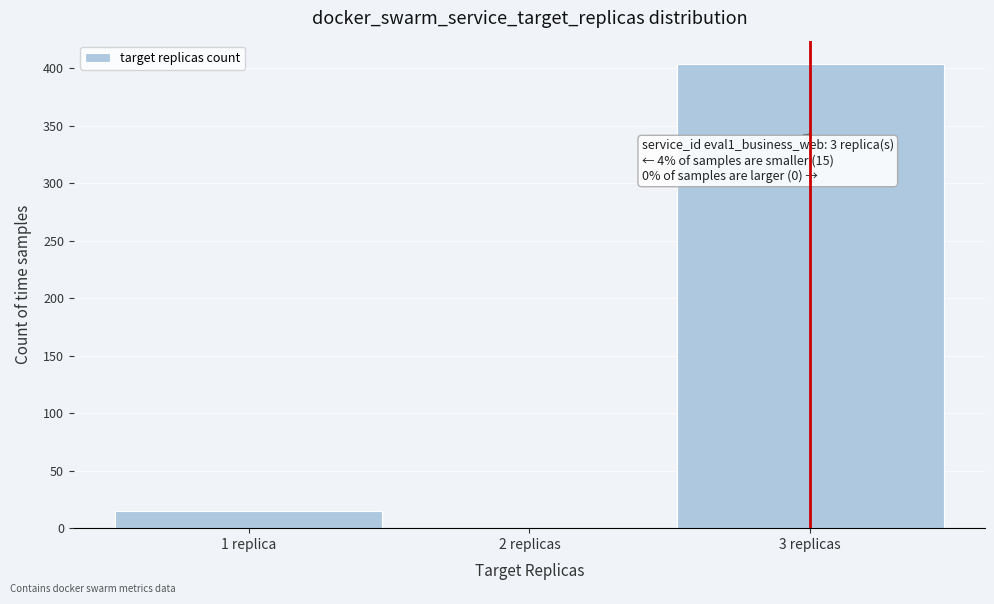

Reading left to right, list all the values displayed in this chart.

1 replica=15	2 replicas=0	3 replicas=404